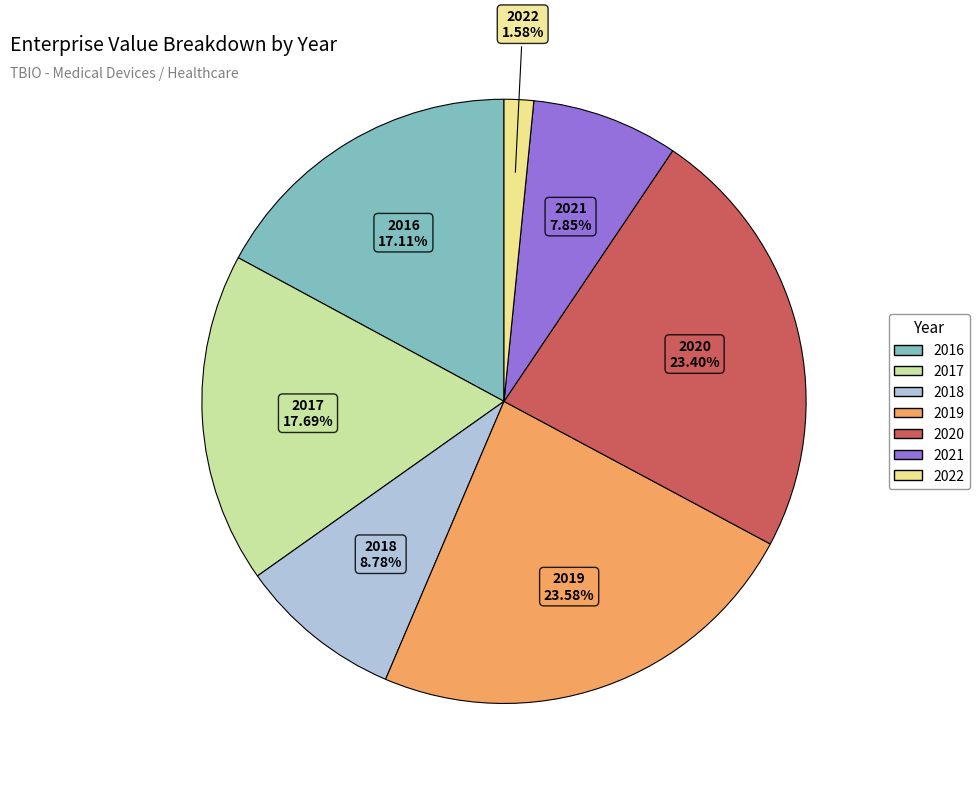

What is the smallest slice in the pie chart?

2022